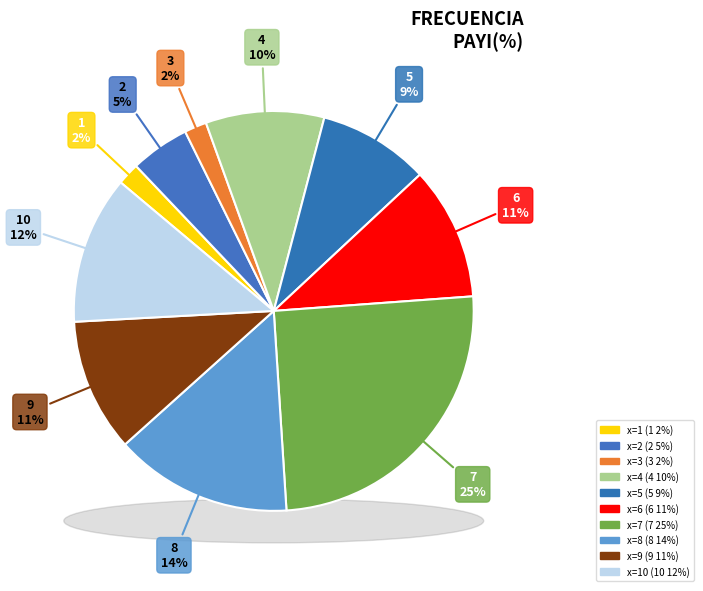

To the nearest percent, what portion does 5 represent?

9%